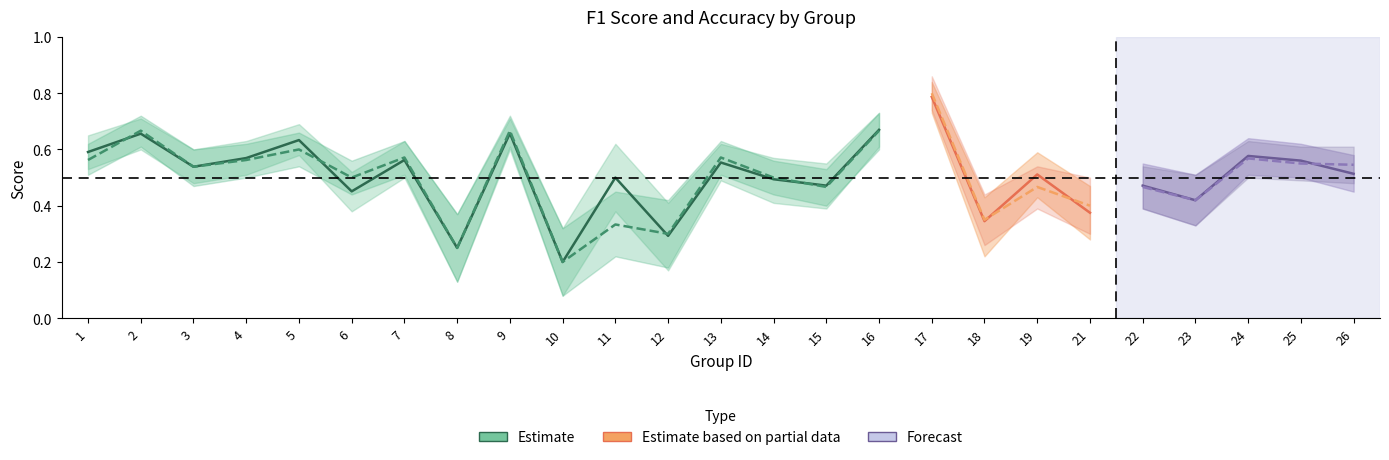

What is the difference between the maximum and second lowest values in the accuracy series?

0.6